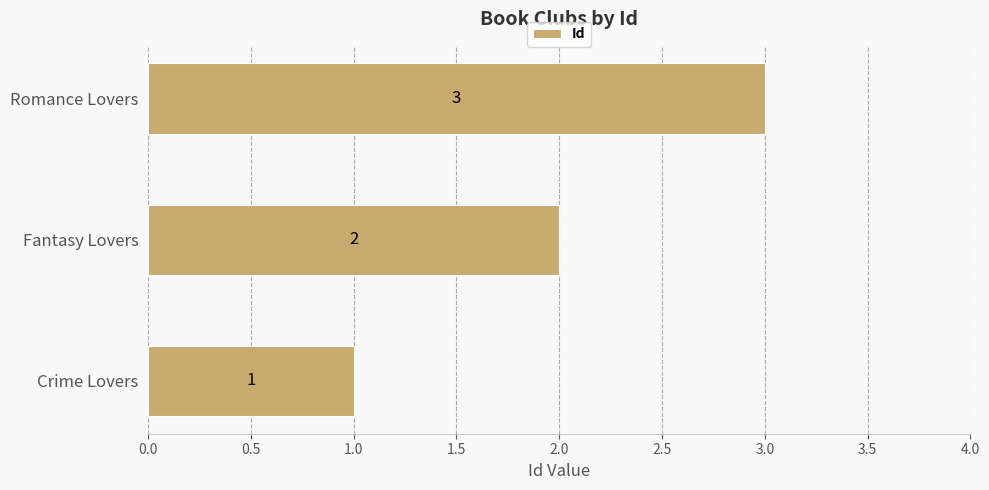

Rank the categories by value from highest to lowest.

Romance Lovers, Fantasy Lovers, Crime Lovers